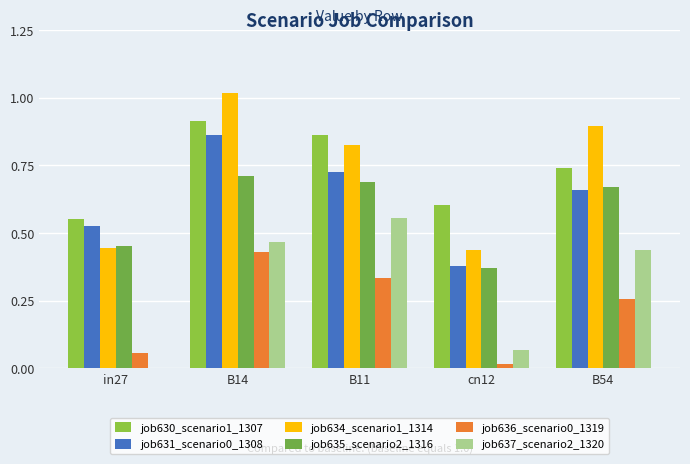

How many groups of bars are there?

5